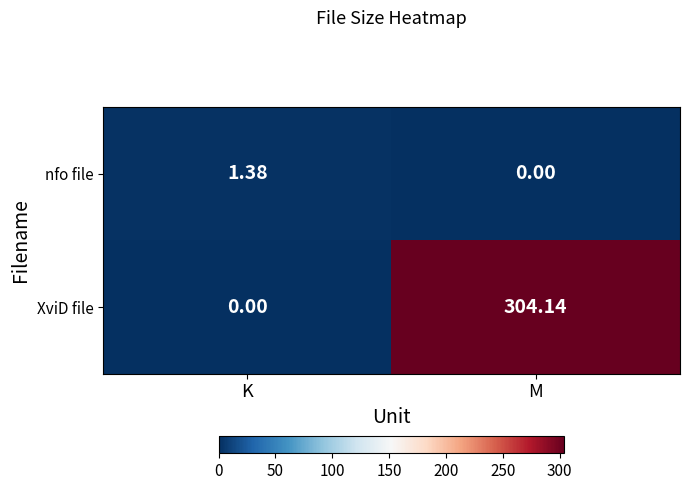

Which series has the largest total across all categories?

XviD file